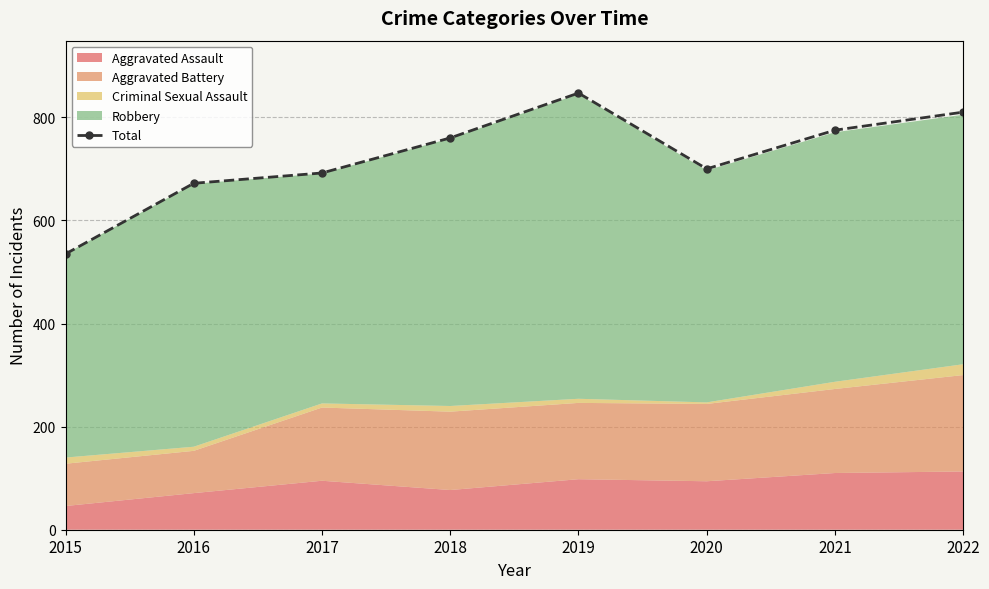

Is it true that the value at 2018 is 760?

True